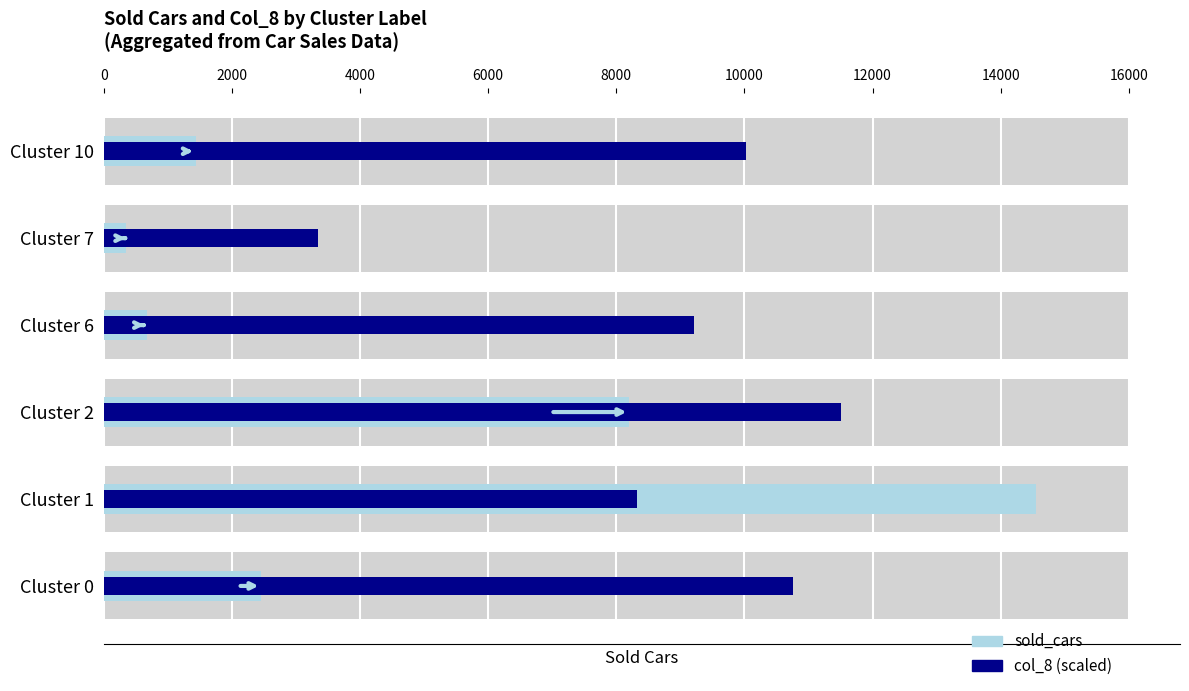

Reading right to left, list all the values displayed in this chart.

sold_cars: 1437.0	340.0	676.0	8204.0	14543.0	2461.0
col_8 (scaled): 10028.9	3339.1	9214.4	11506.4	8330.2	10750.2